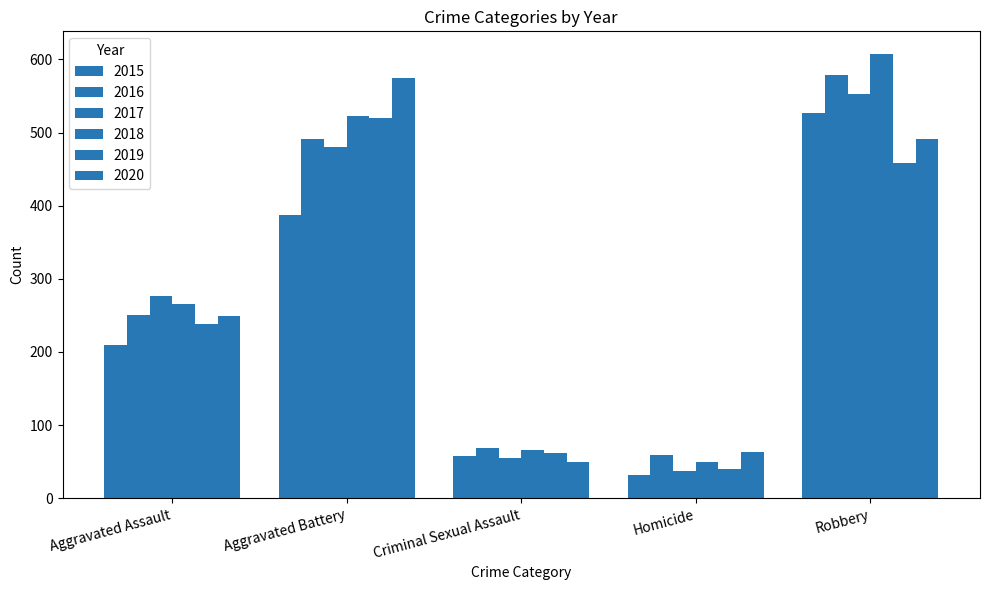

What is the maximum value for 2016?

579